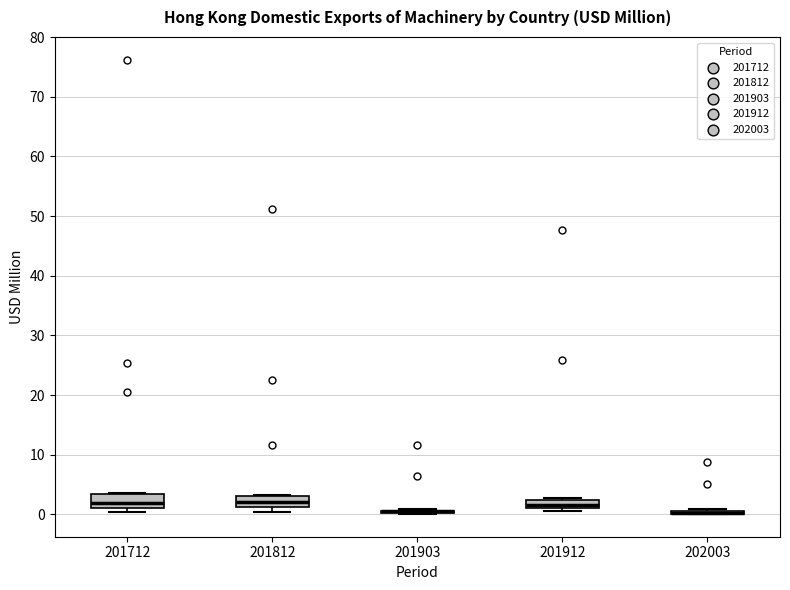

Where is the lower edge of the box at x = 201912 on the y-axis? The values are not printed on the chart, so give them approximately, as read against the axis.

1